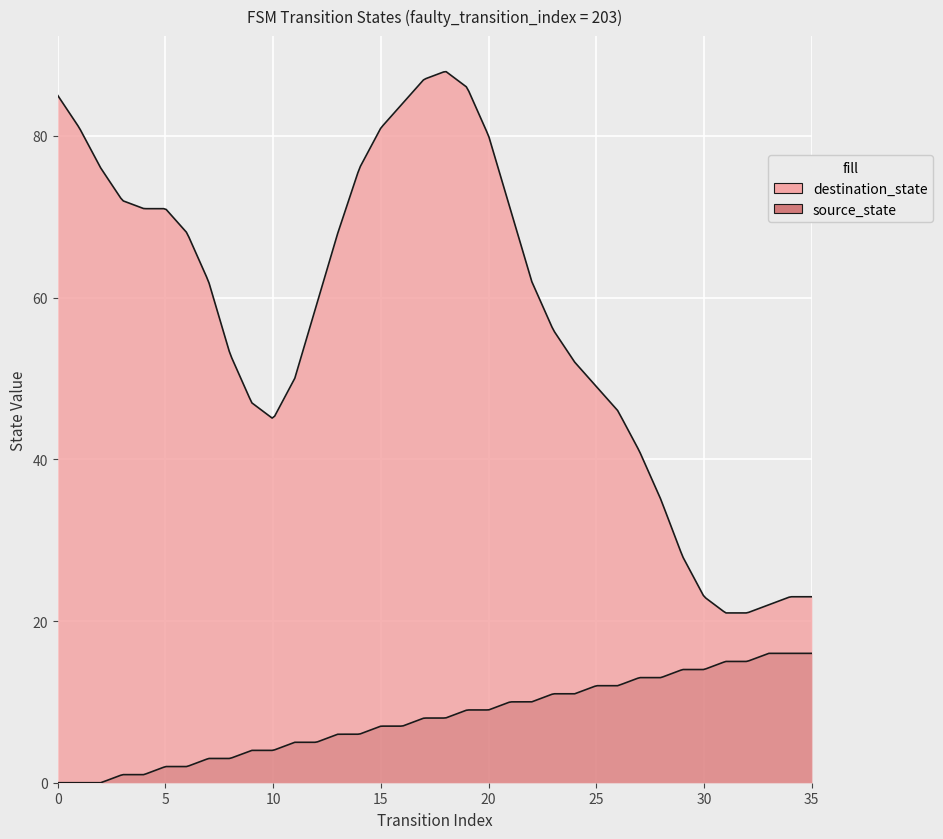

What is the value of the source_state point at the 24th from the left?

11